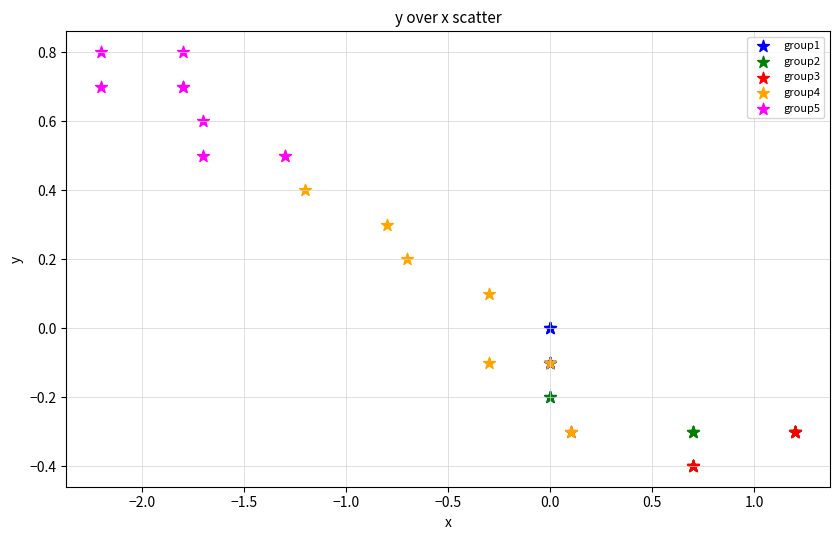

Which series has the largest Y range (max minus min)?

group4